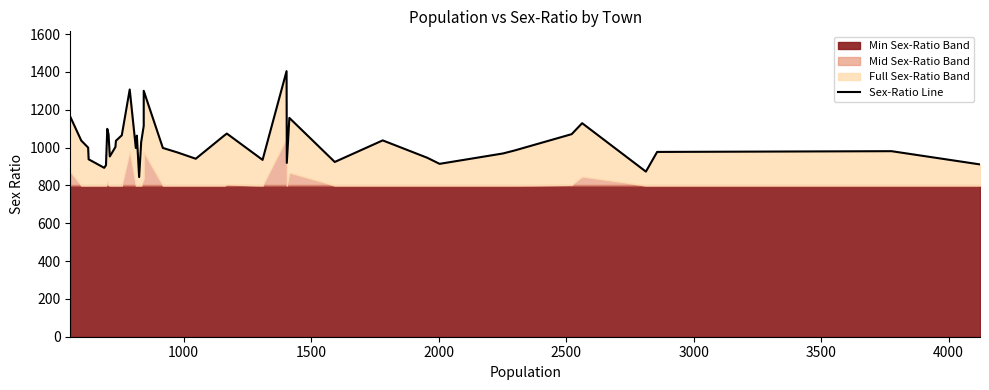

Reading left to right, what are all the values shown in this chart?

1163	1037	1000	938	893	907	1099	1070	953	1003	1036	1065	1307	998	1063	844	1029	1115	1300	998	974	941	1064	1074	935	1404	919	1157	924	1038	946	914	969	985	1071	1129	873	977	981	911